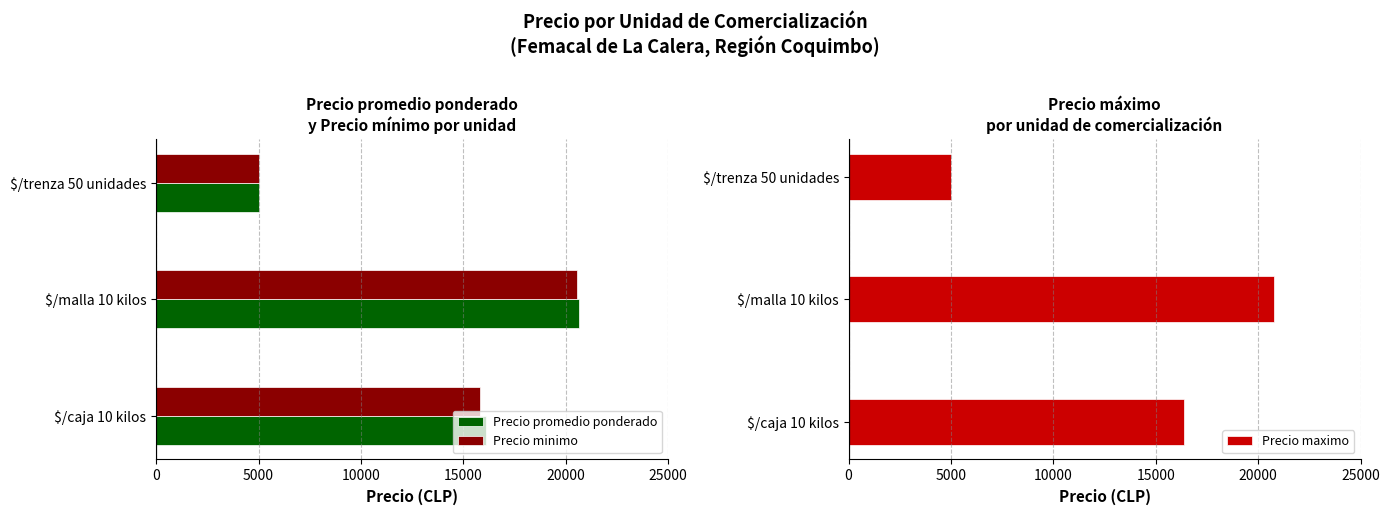

Where is Precio minimo nearest to the value 12777?

$/caja 10 kilos